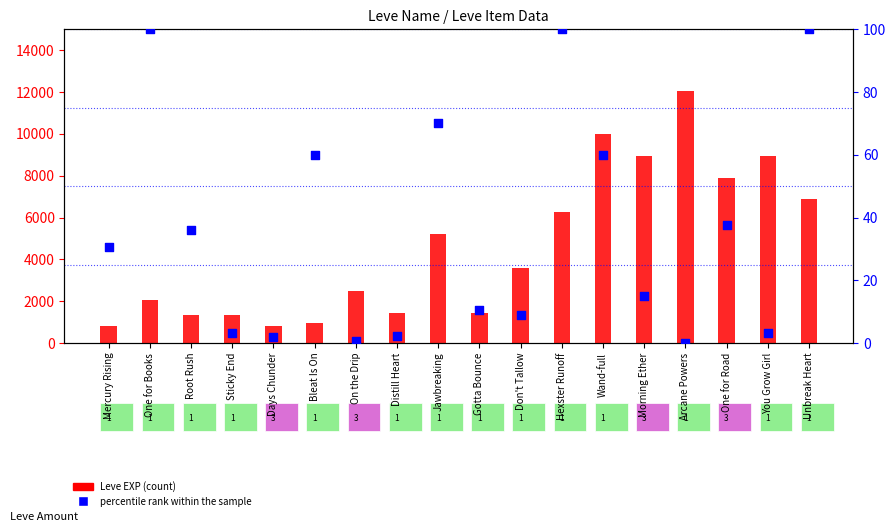

Is the value of Leve EXP (count) at Bleat Is On greater than the value of percentile rank within the sample at Distill Heart?

Yes